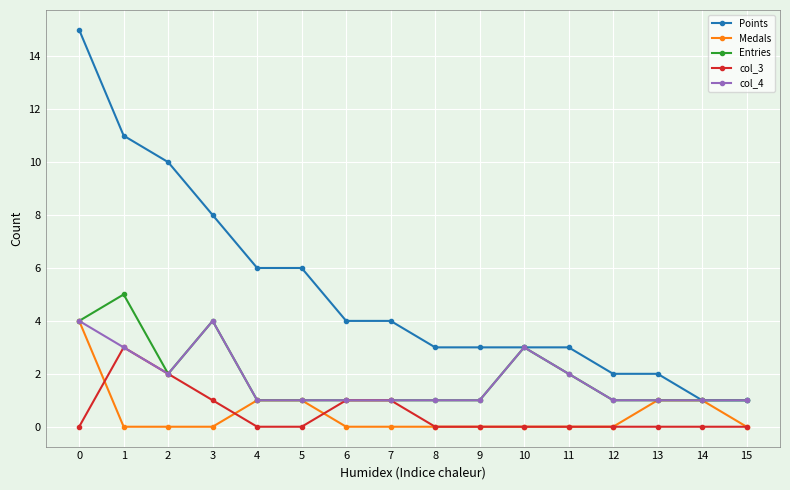

What is the total value across all series at 4?

9